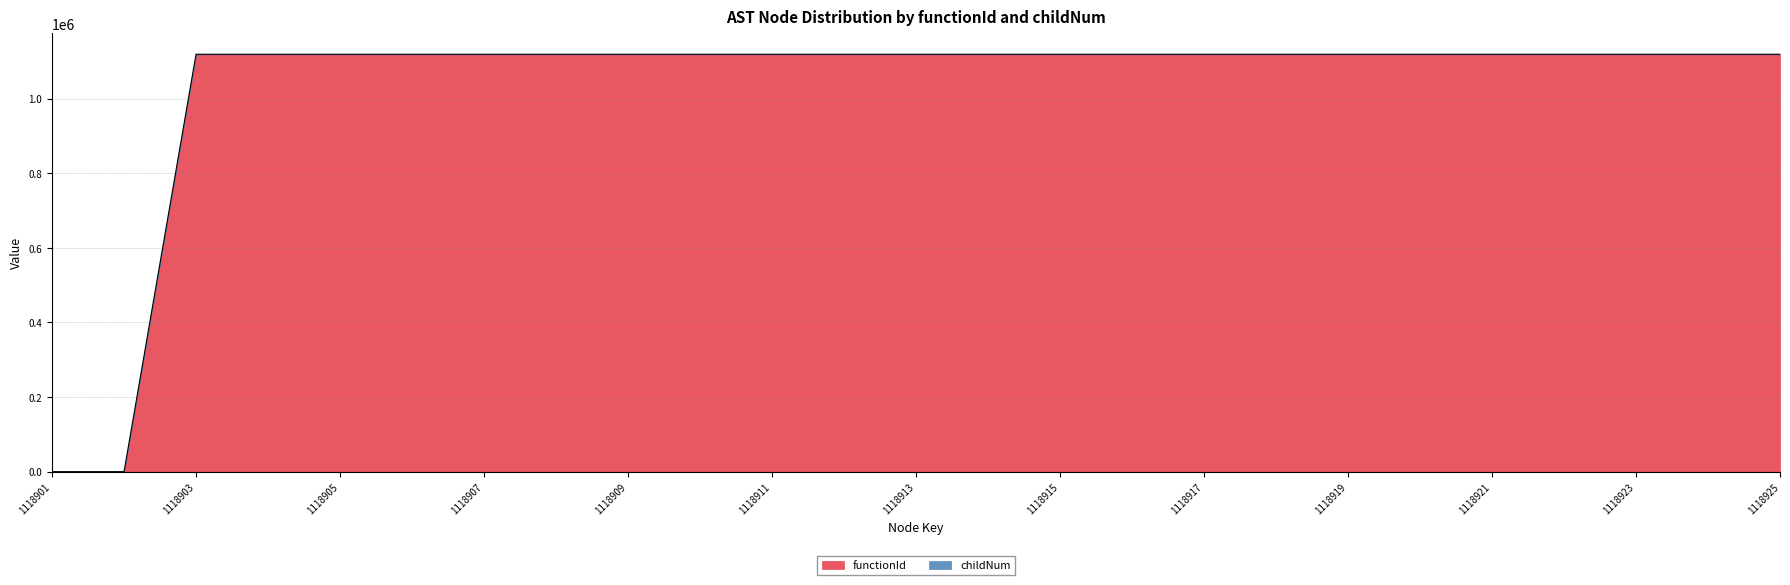

The value at 1118912 is 1118902. True or false?

True